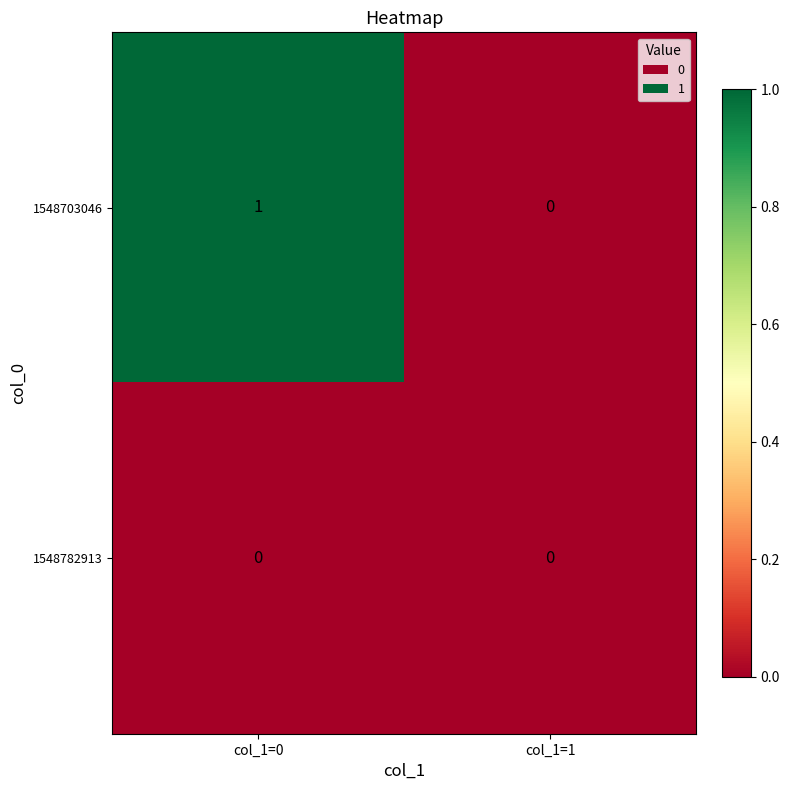

Which series has the largest total across all categories?

1548703046